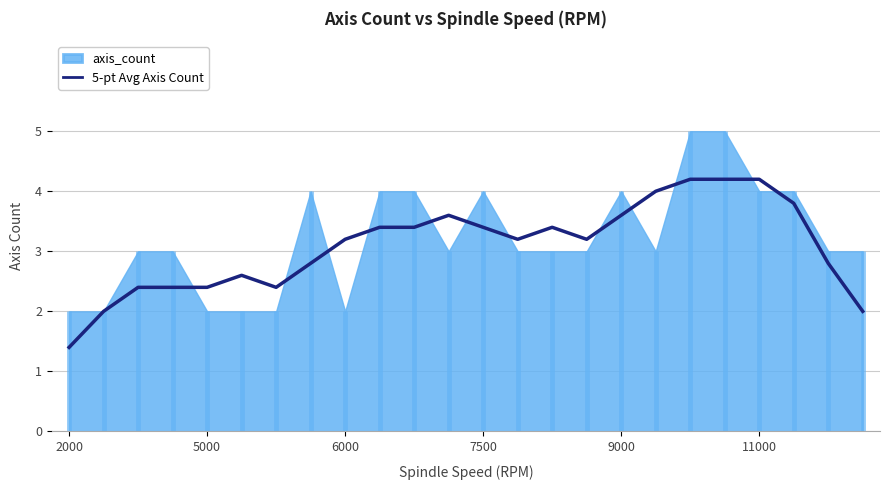

At which label does 5-pt Avg Axis Count first exceed 3?

6000